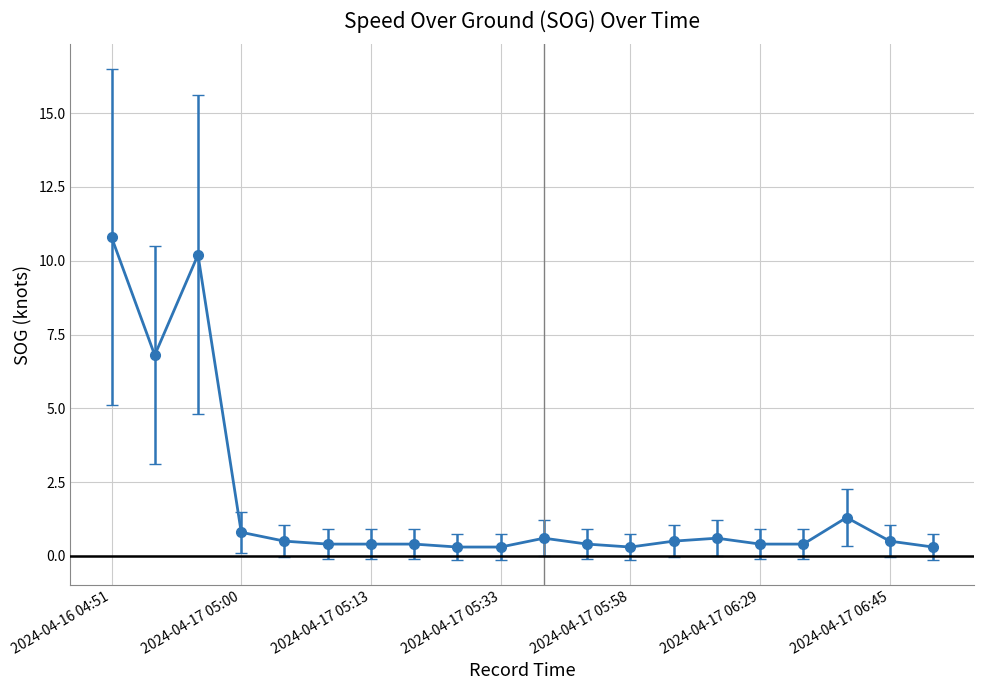

What is the value of the 16th point from the left?

0.4